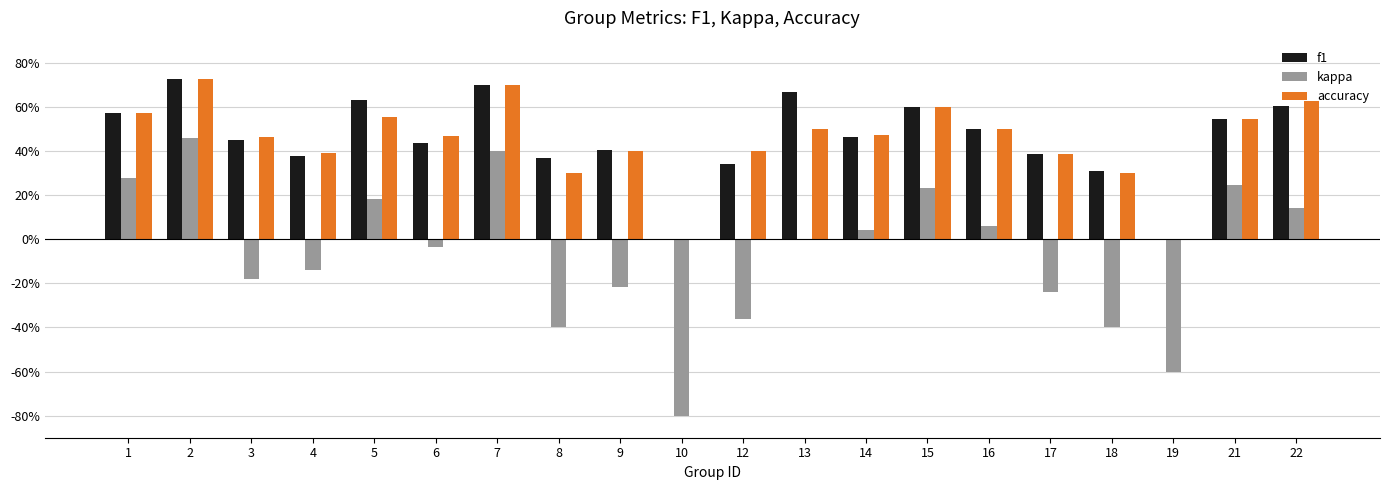

Reading left to right, transcribe all the data shown in this chart.

f1: 0.6	0.7	0.4	0.4	0.6	0.4	0.7	0.4	0.4	0.0	0.3	0.7	0.5	0.6	0.5	0.4	0.3	0.0	0.5	0.6
kappa: 0.3	0.5	-0.2	-0.1	0.2	-0.0	0.4	-0.4	-0.2	-0.8	-0.4	0.0	0.0	0.2	0.1	-0.2	-0.4	-0.6	0.2	0.1
accuracy: 0.6	0.7	0.5	0.4	0.6	0.5	0.7	0.3	0.4	0.0	0.4	0.5	0.5	0.6	0.5	0.4	0.3	0.0	0.5	0.6